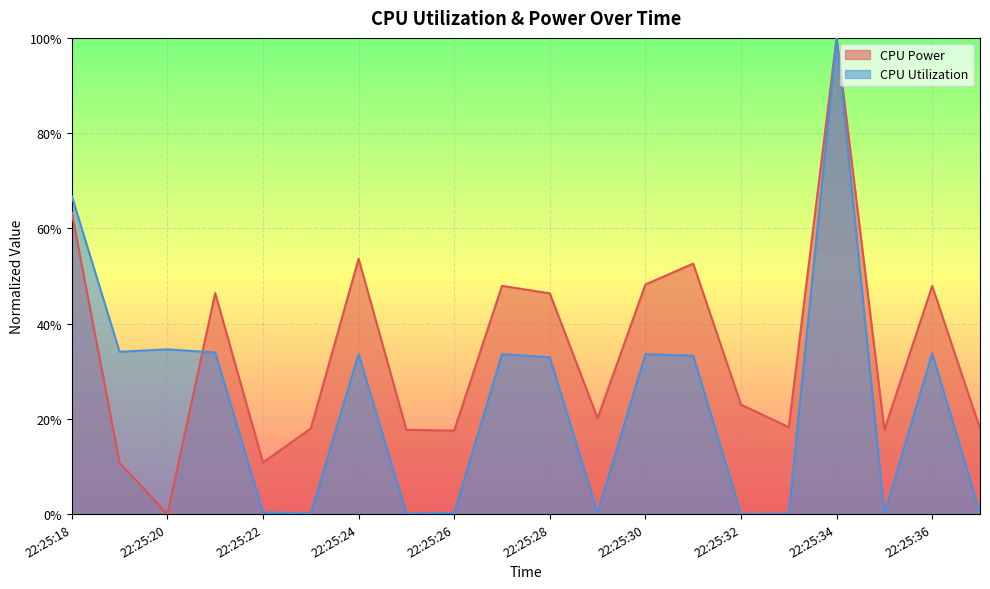

Is it true that CPU Power equals 0.2 at 22:25:32?

True